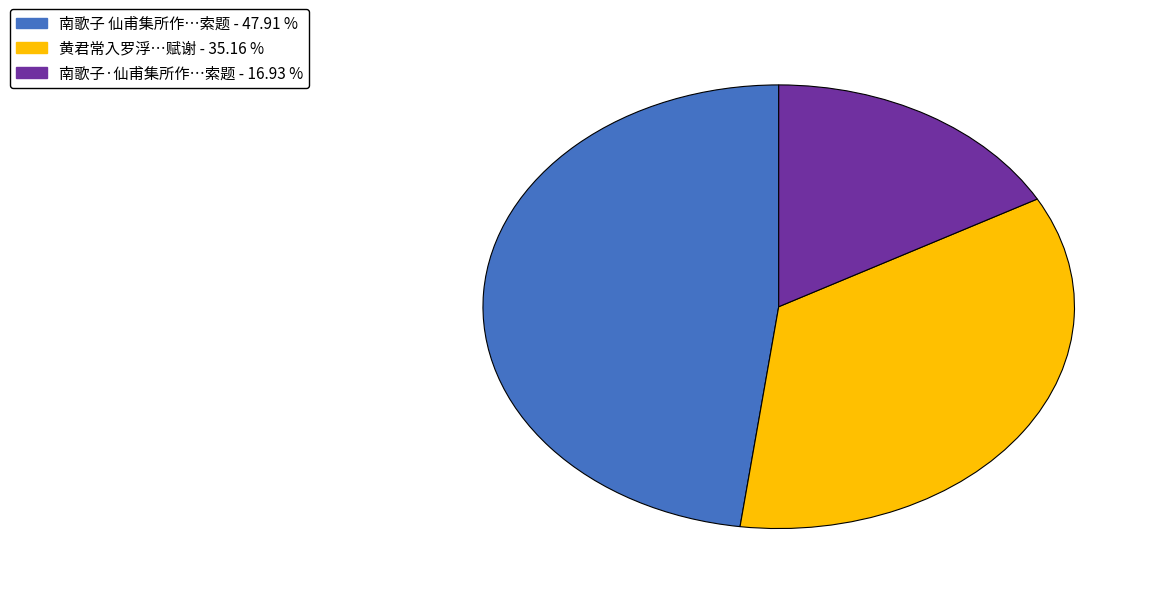

How many segments does this pie chart have?

3